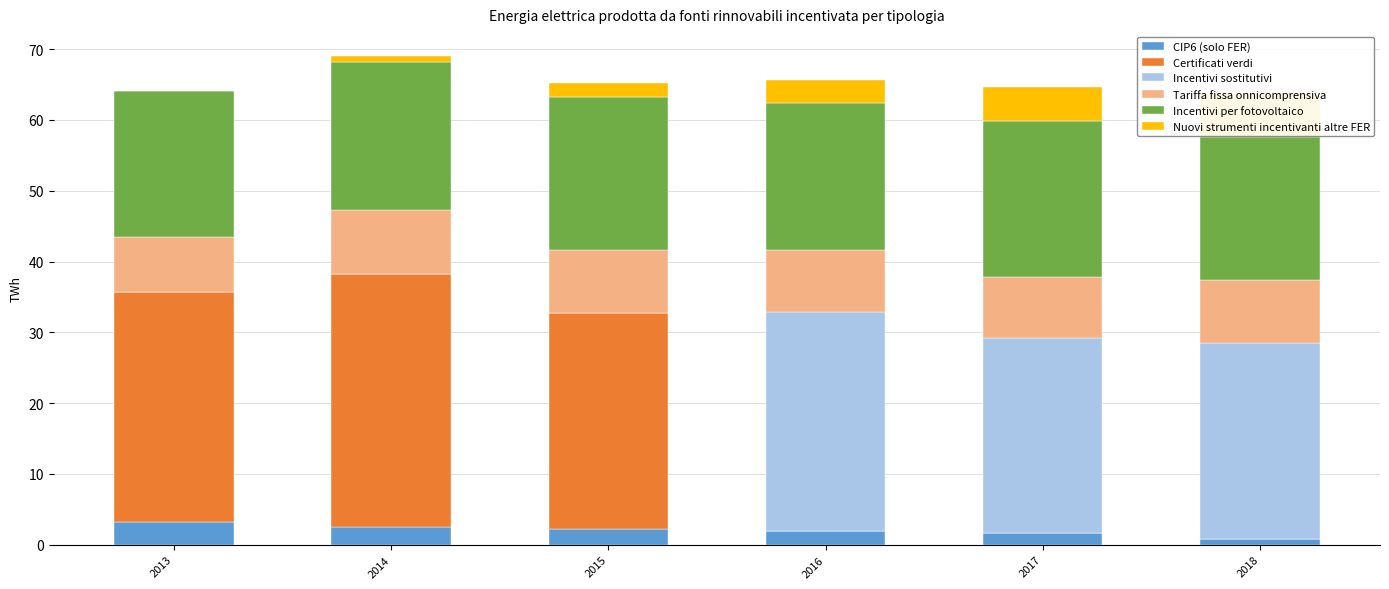

Reading right to left, extract all data points from this chart.

CIP6 (solo FER): 0.8	1.7	2.0	2.2	2.5	3.2
Certificati verdi: 0.0	0.0	0.0	30.6	35.8	32.5
Incentivi sostitutivi: 27.6	27.6	30.9	0.0	0.0	0.0
Tariffa fissa onnicomprensiva: 9.0	8.6	8.8	8.8	9.0	7.7
Incentivi per fotovoltaico: 20.2	22.1	20.7	21.7	20.9	20.7
Nuovi strumenti incentivanti altre FER: 6.0	4.8	3.2	1.9	0.9	0.0